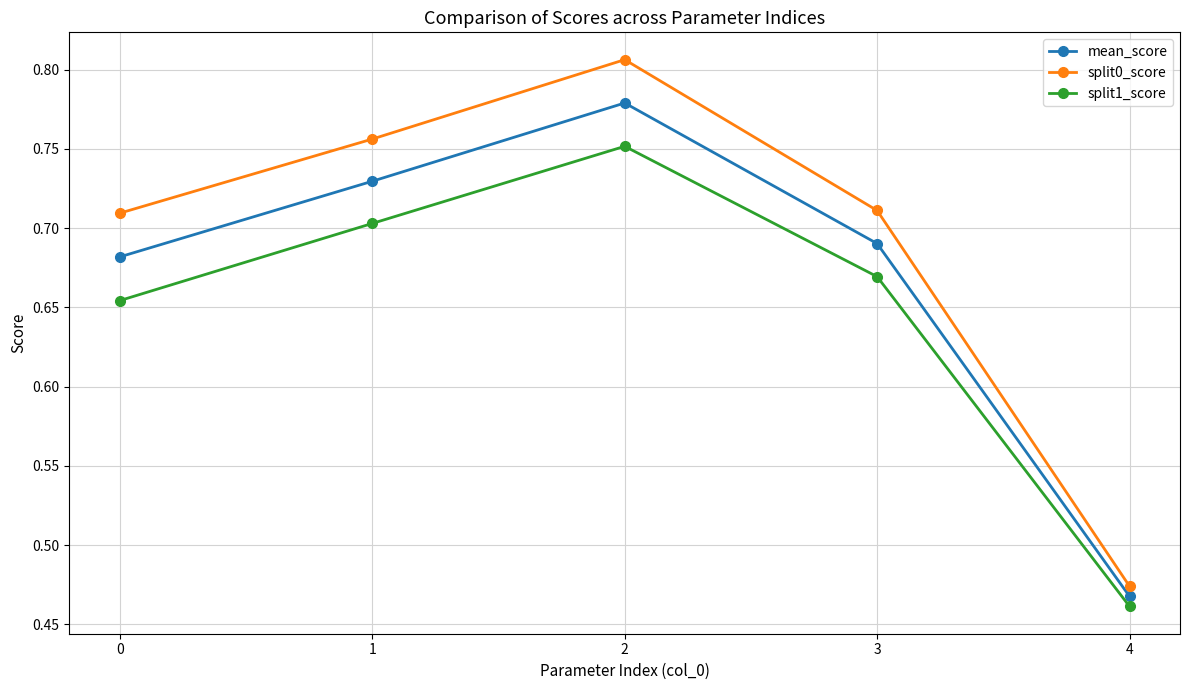

Is it true that mean_score equals 0.7 at 1?

True